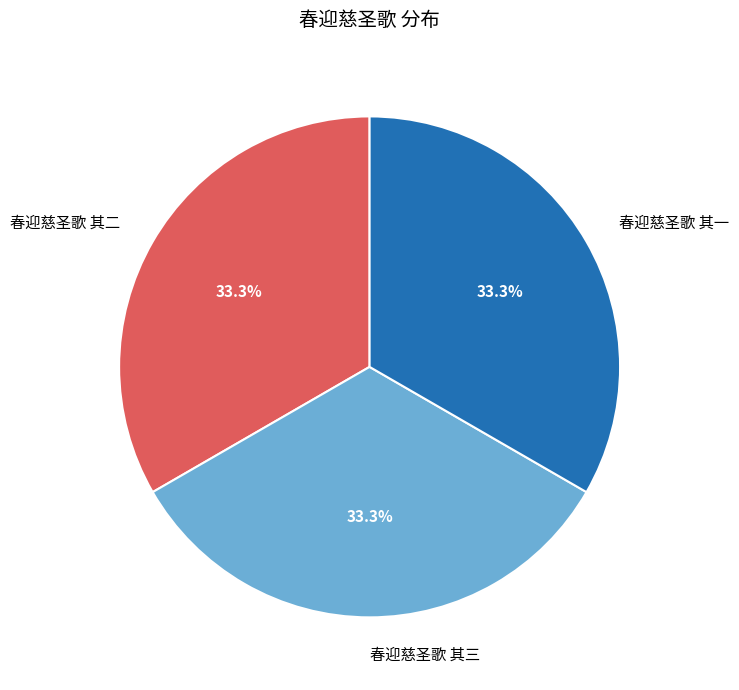

What percentage is the 春迎慈圣歌 其二 slice, to the nearest percent?

33%